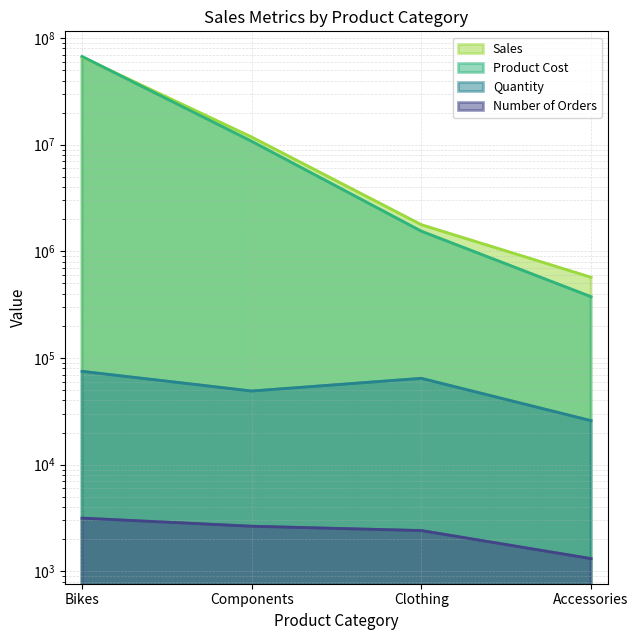

Which series changed the most between Components and Accessories?

Sales